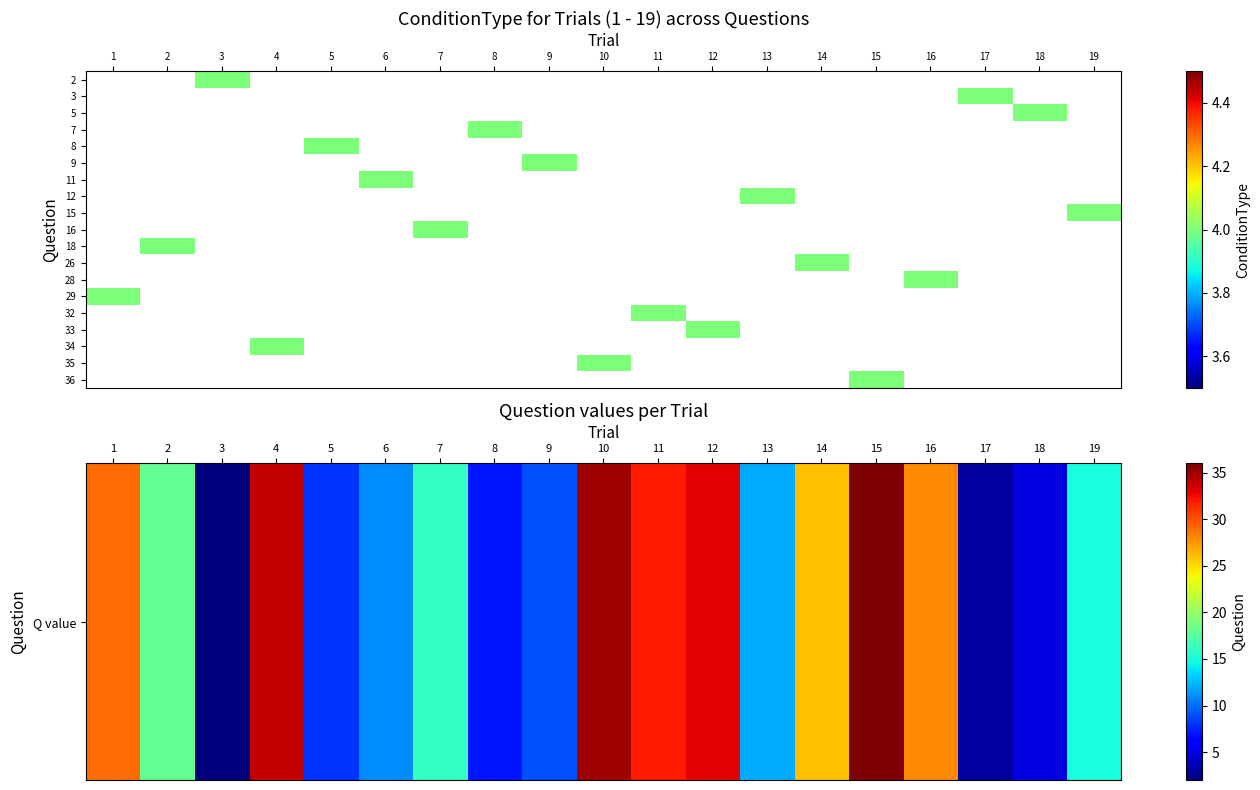

What is the difference between the highest and lowest values at 9?

5.0